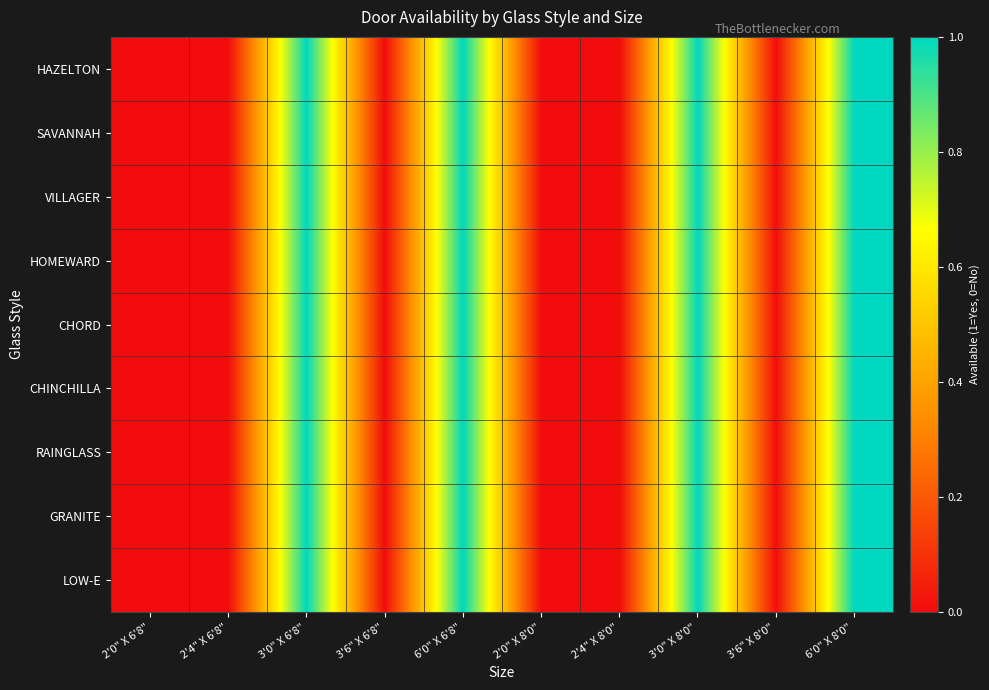

At which category is the sum across all series the highest?

3'0" X 6'8"